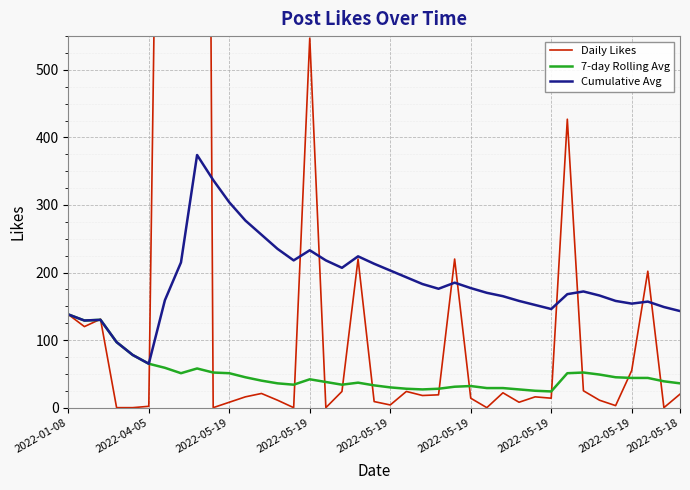

Reading left to right, what are all the values shown in this chart?

Daily Likes: 138	120	131	0	0	2	1723	2650	4075	0	8	16	21	11	0	547	0	24	220	9	4	24	18	19	220	14	0	22	8	16	14	427	25	11	3	55	202	0	20
7-day Rolling Avg: 138	129	130	97	78	65	59	51	58	52	51	45	40	36	34	42	38	34	37	33	30	28	27	28	31	32	29	29	27	25	24	51	52	49	45	44	44	39	36
Cumulative Avg: 138	129	130	97	78	65	159	215	374	337	304	277	256	235	218	233	218	207	224	213	203	193	183	176	185	177	170	165	158	152	146	168	172	166	158	154	157	149	143